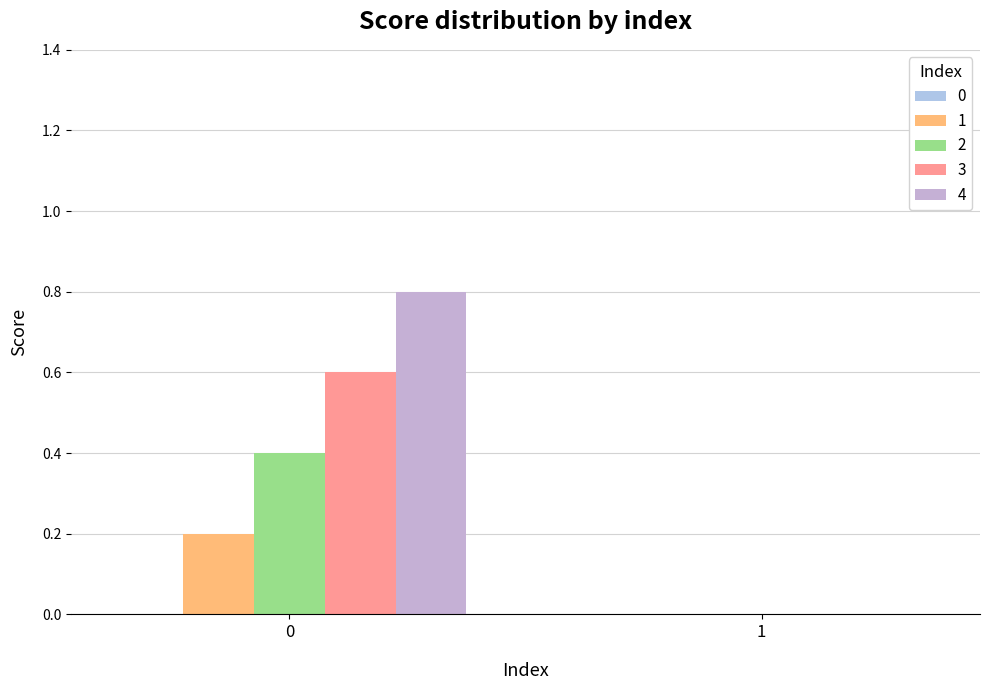

What is the spread (max minus min) of values at 0?

0.6